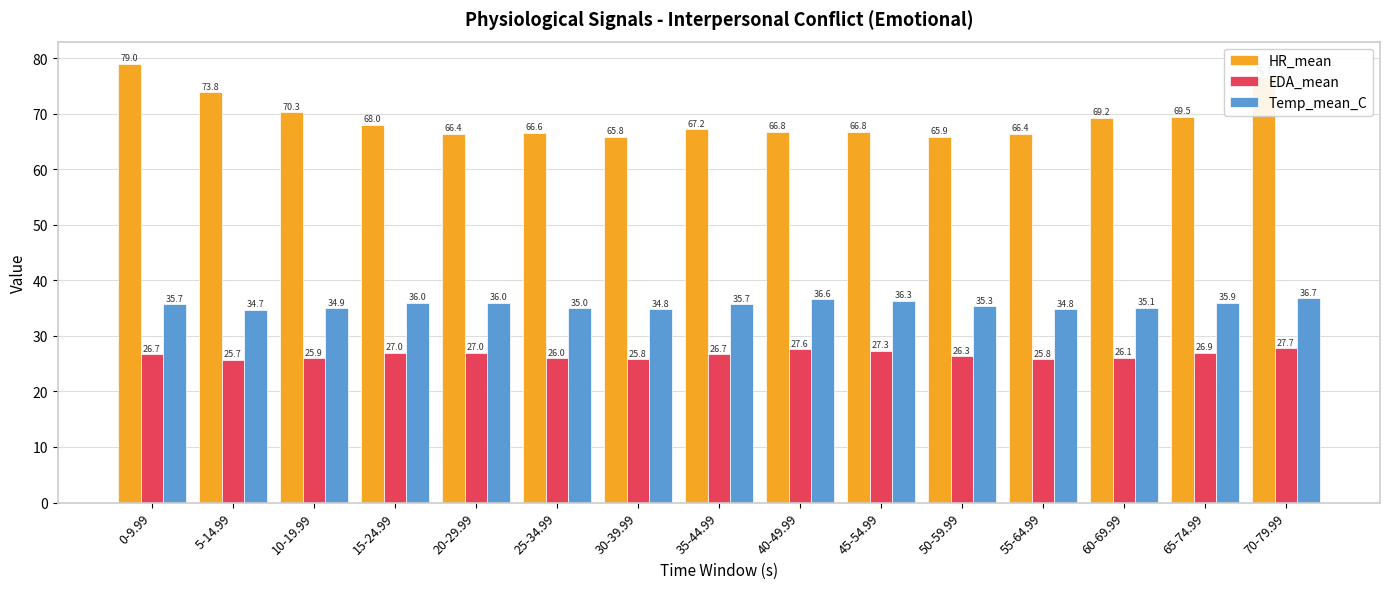

The value of EDA_mean at 25-34.99 is 45.5. True or false?

False